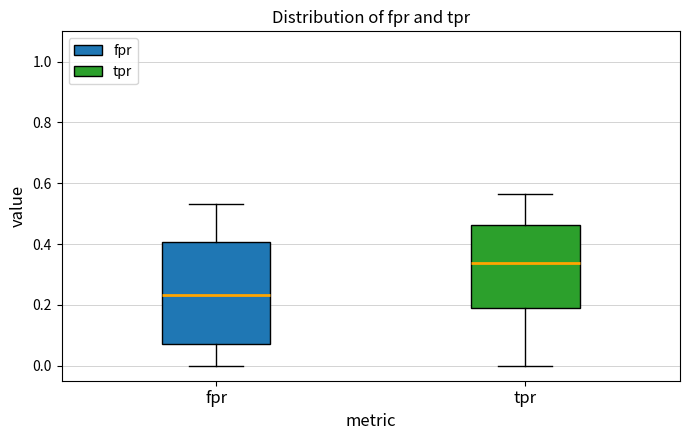

Reading left to right, transcribe this box plot: for each box, give where its median line is, the range the box spans, and where its two whiskers end, as read against the y-axis. The values are not printed on the chart, so give them approximately, as read against the axis.

fpr: median 0.24, box 0.08 to 0.40, whiskers 0.00 to 0.54
tpr: median 0.34, box 0.20 to 0.46, whiskers 0.00 to 0.56